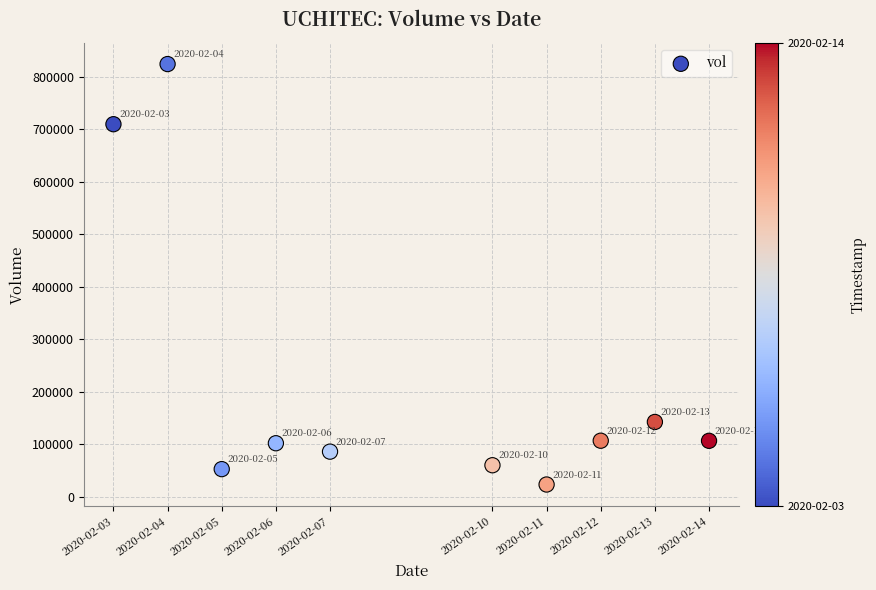

What is the average Y value?

221640